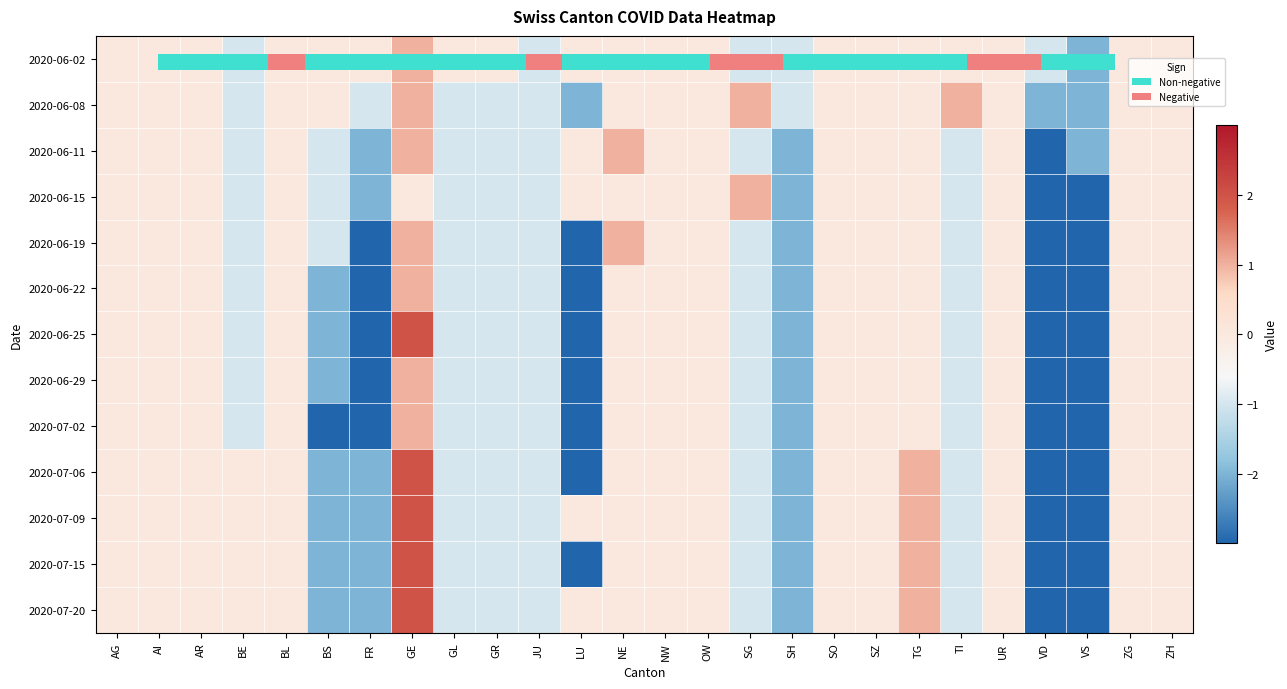

At GE, list the series in order from largest to smallest.

2020-06-25, 2020-07-06, 2020-07-09, 2020-07-15, 2020-07-20, 2020-06-02, 2020-06-08, 2020-06-11, 2020-06-19, 2020-06-22, 2020-06-29, 2020-07-02, 2020-06-15